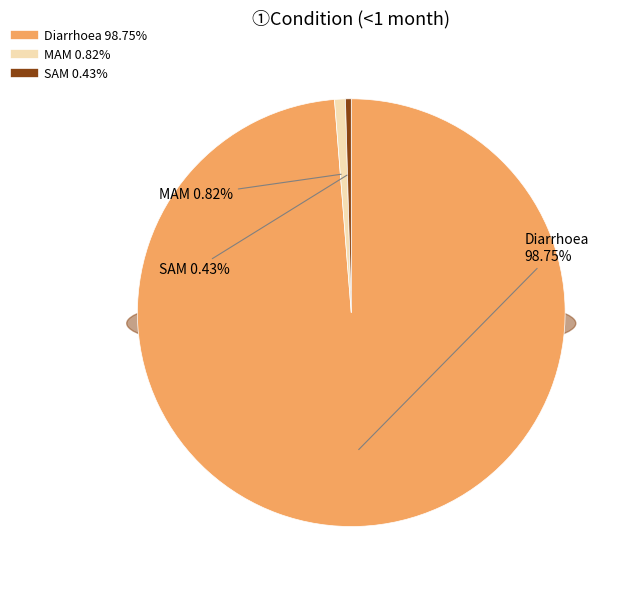

Which slice is the smallest?

SAM